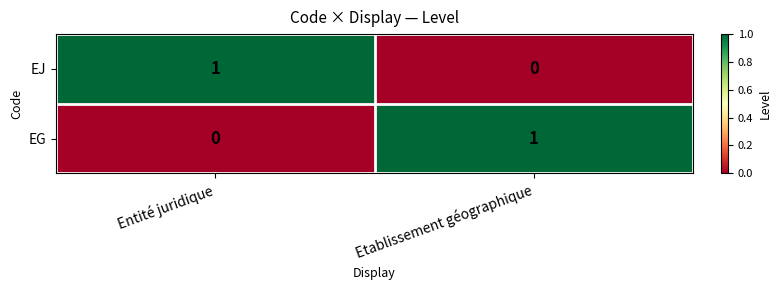

At which label does EG reach its peak?

Etablissement géographique